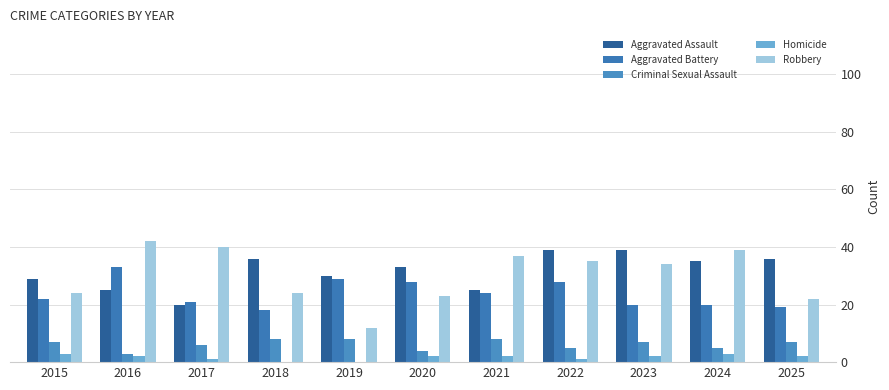

How many series are shown in this chart?

5